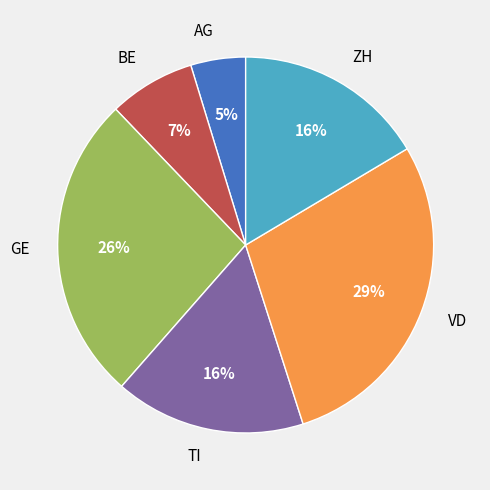

How many slices are in this pie chart?

6